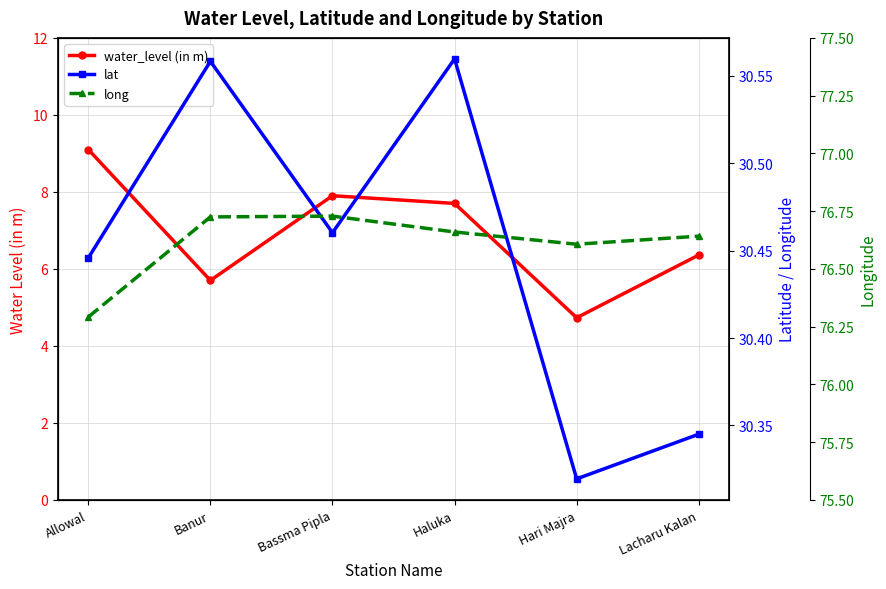

What is the difference between the second highest and second lowest values in the lat series?

0.2